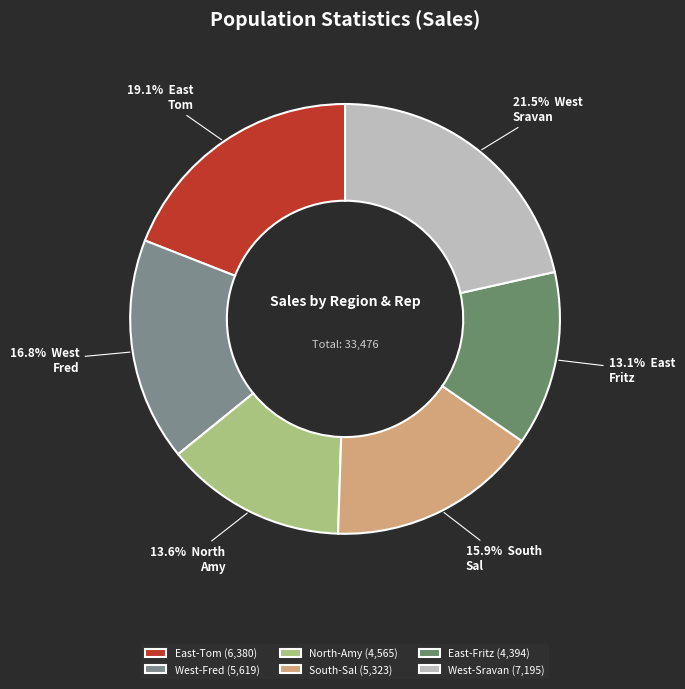

How many segments does this pie chart have?

6